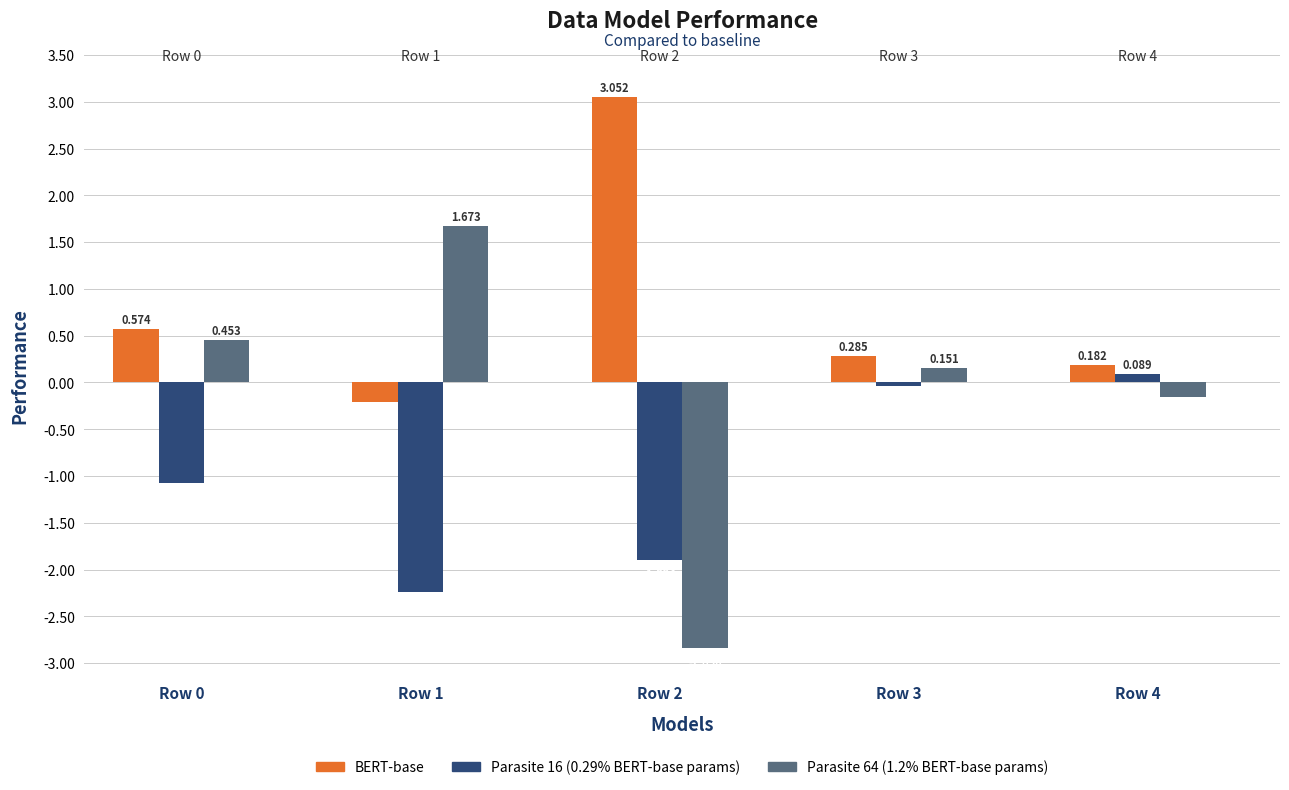

Is the value of BERT-base at Row 4 greater than the value of Parasite 16 (0.29% BERT-base params) at Row 2?

Yes